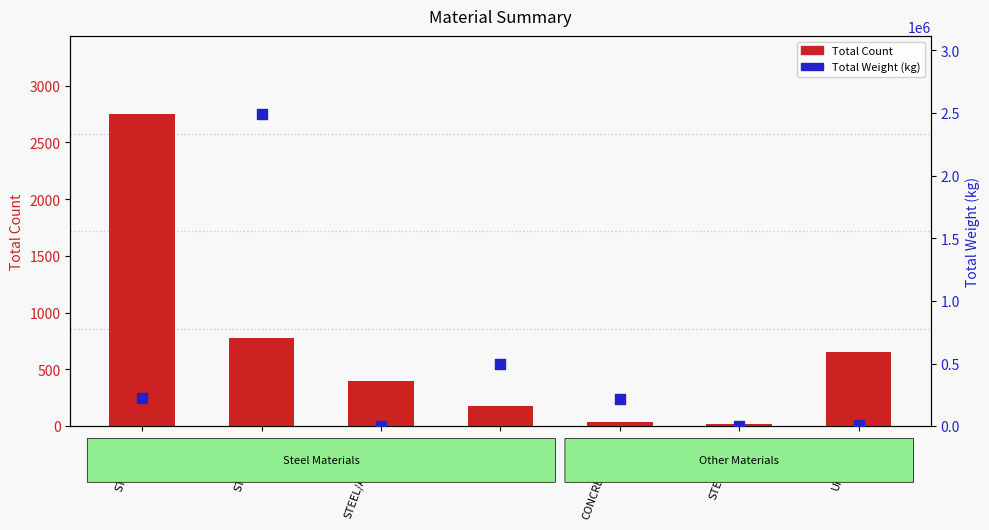

Which series has the largest Y range (max minus min)?

Total Weight (kg)